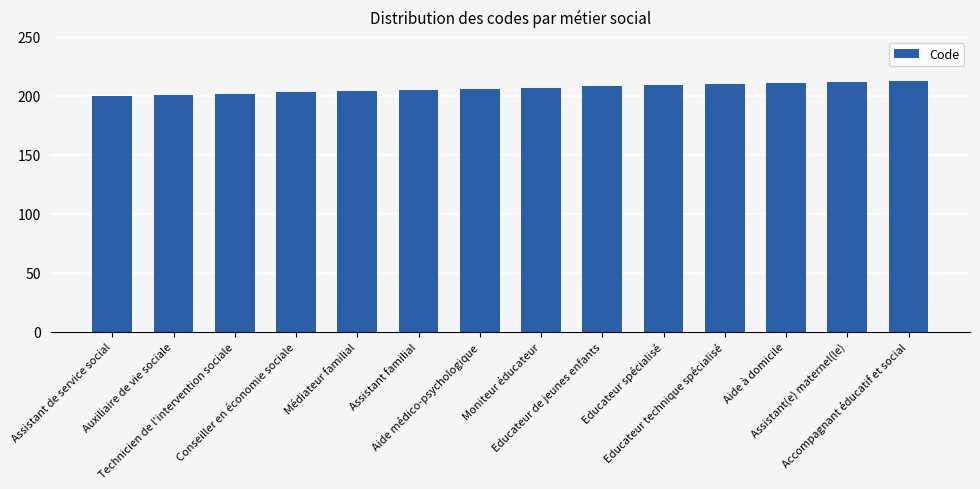

What is the value of the 6th bar from the left?

205